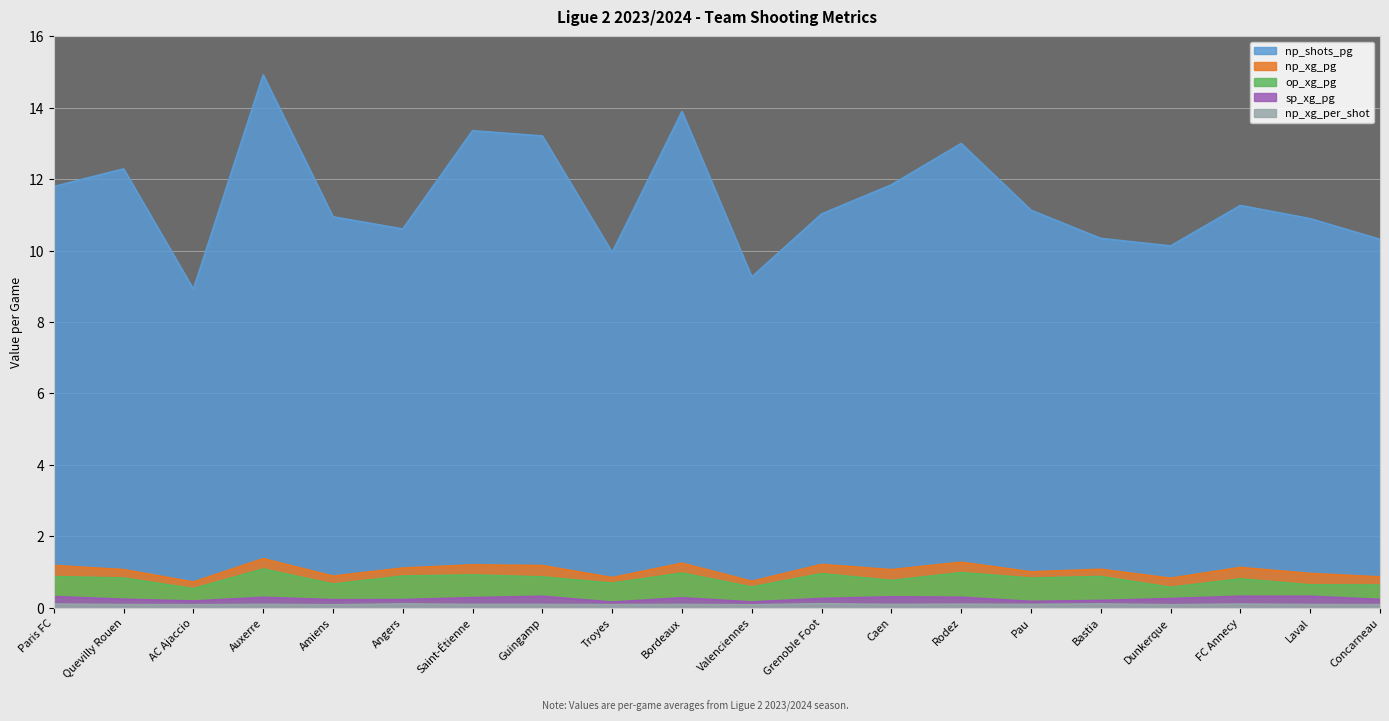

Which category has the highest value across all series?

Auxerre